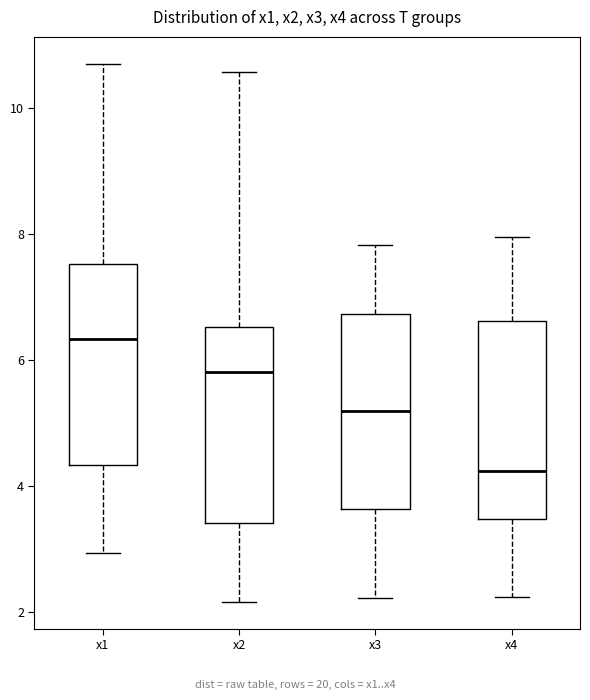

Reading left to right, transcribe this box plot: for each box, give where its median line is, the range the box spans, and where its two whiskers end, as read against the y-axis. The values are not printed on the chart, so give them approximately, as read against the axis.

x1: median 6.4, box 4.4 to 7.6, whiskers 3.0 to 10.8
x2: median 5.8, box 3.4 to 6.6, whiskers 2.2 to 10.6
x3: median 5.2, box 3.6 to 6.8, whiskers 2.2 to 7.8
x4: median 4.2, box 3.4 to 6.6, whiskers 2.2 to 8.0